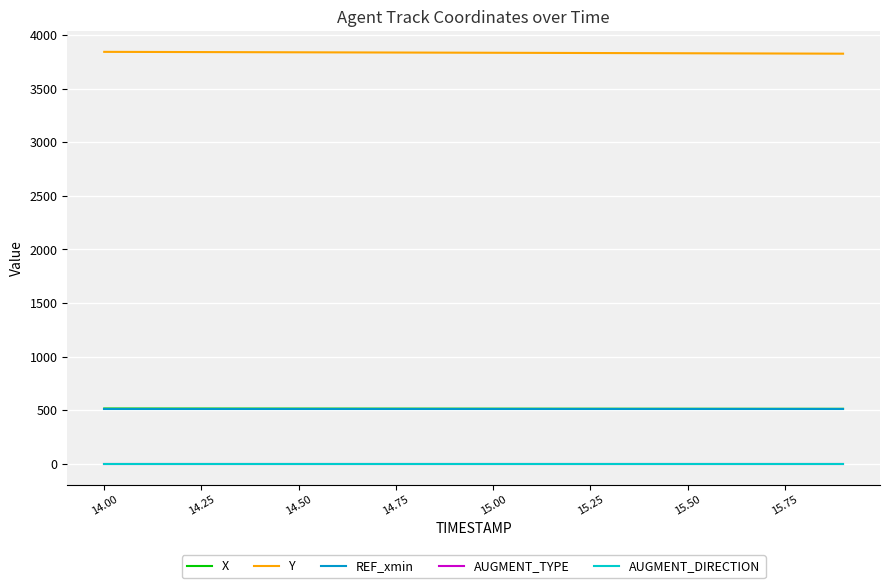

What is the greatest value displayed?

3842.7